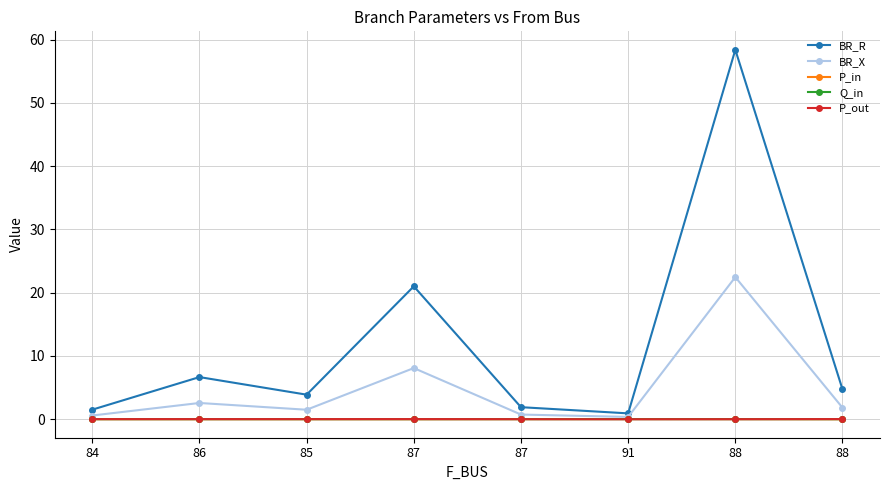

What are all the series names shown in the legend?

BR_R, BR_X, P_in, Q_in, P_out